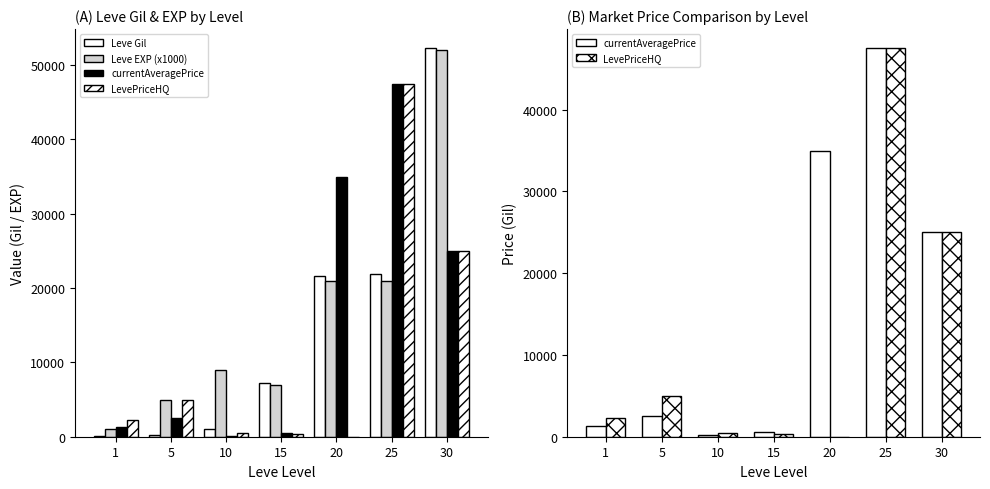

What is the difference between the Leve EXP (x1000) values at 20 and 30?

31000